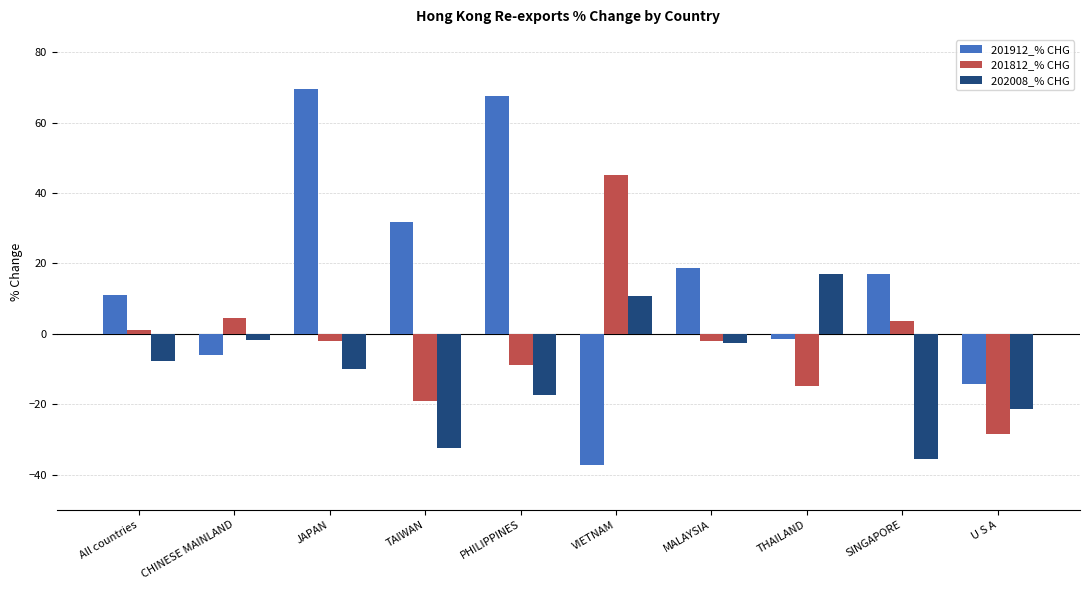

At which label does 202008_% CHG first exceed -7?

CHINESE MAINLAND